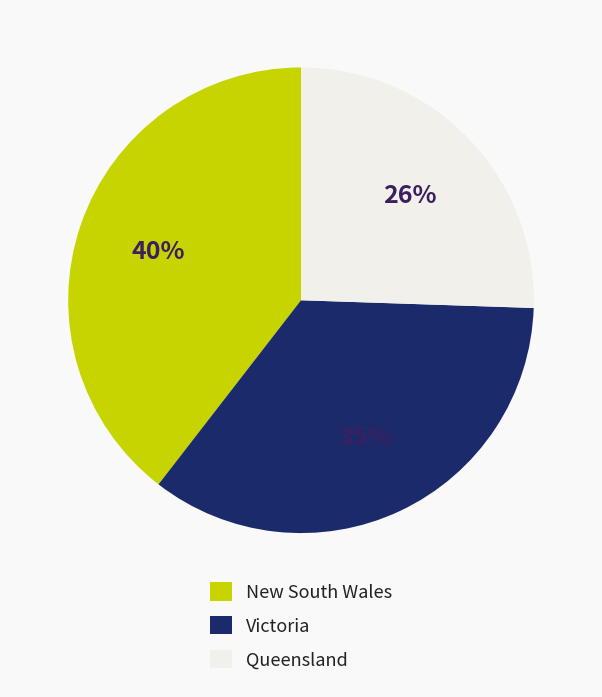

To the nearest percent, what is the difference between the largest and smallest slice percentages?

14%